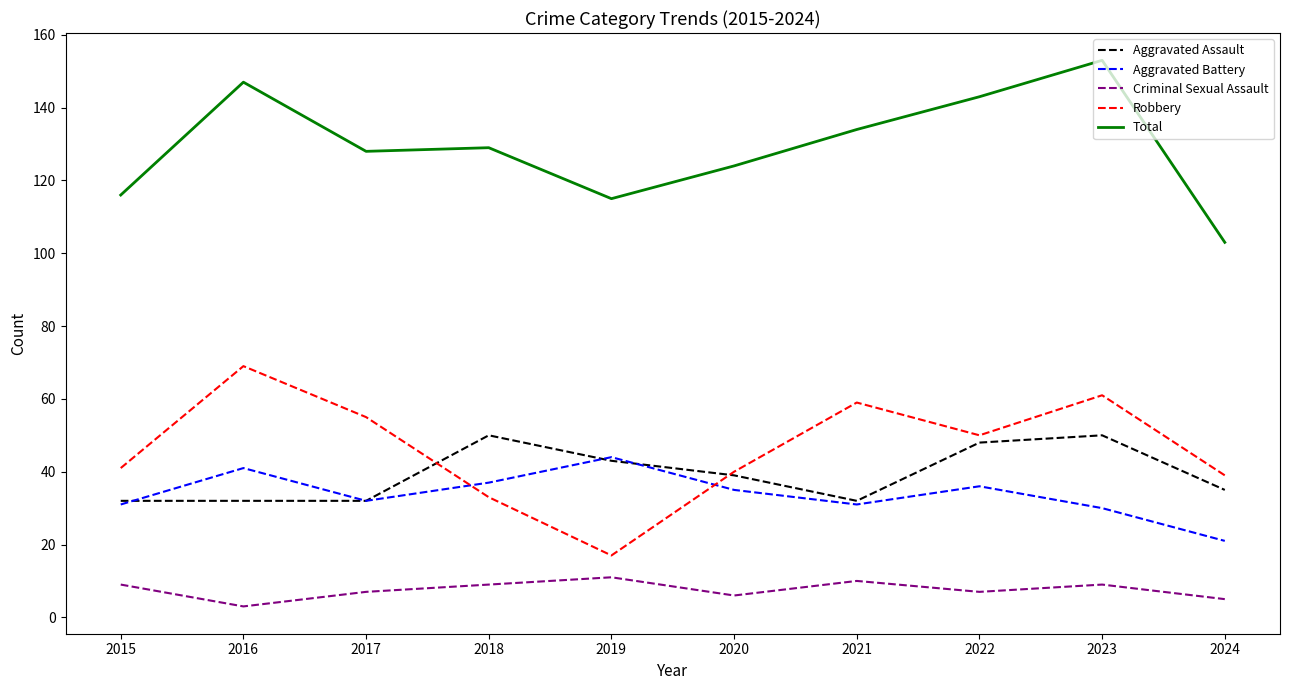

True or false: Criminal Sexual Assault has more than 2 interior local peaks.

True